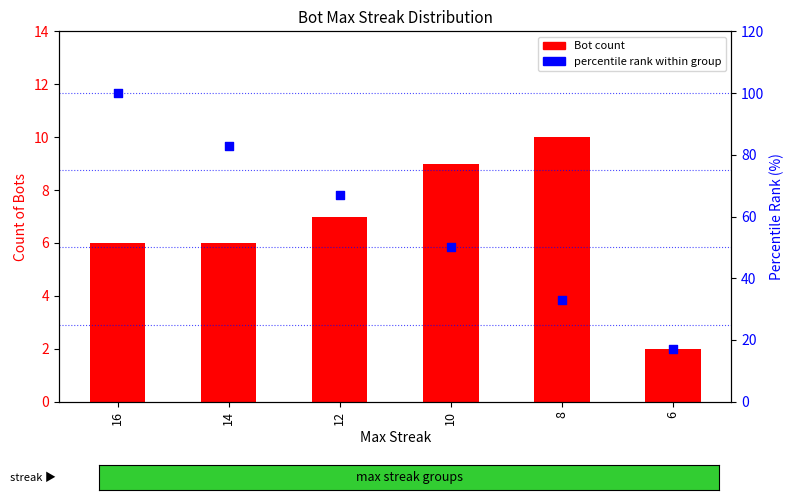

Which series reaches the minimum Y coordinate?

Bot count